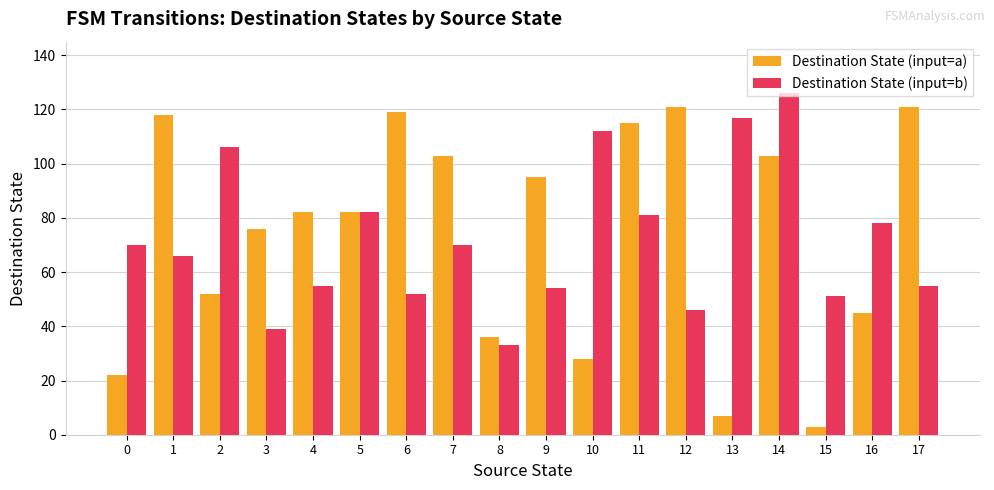

What is the difference between the maximum and second lowest values in the Destination State (input=a) series?

114